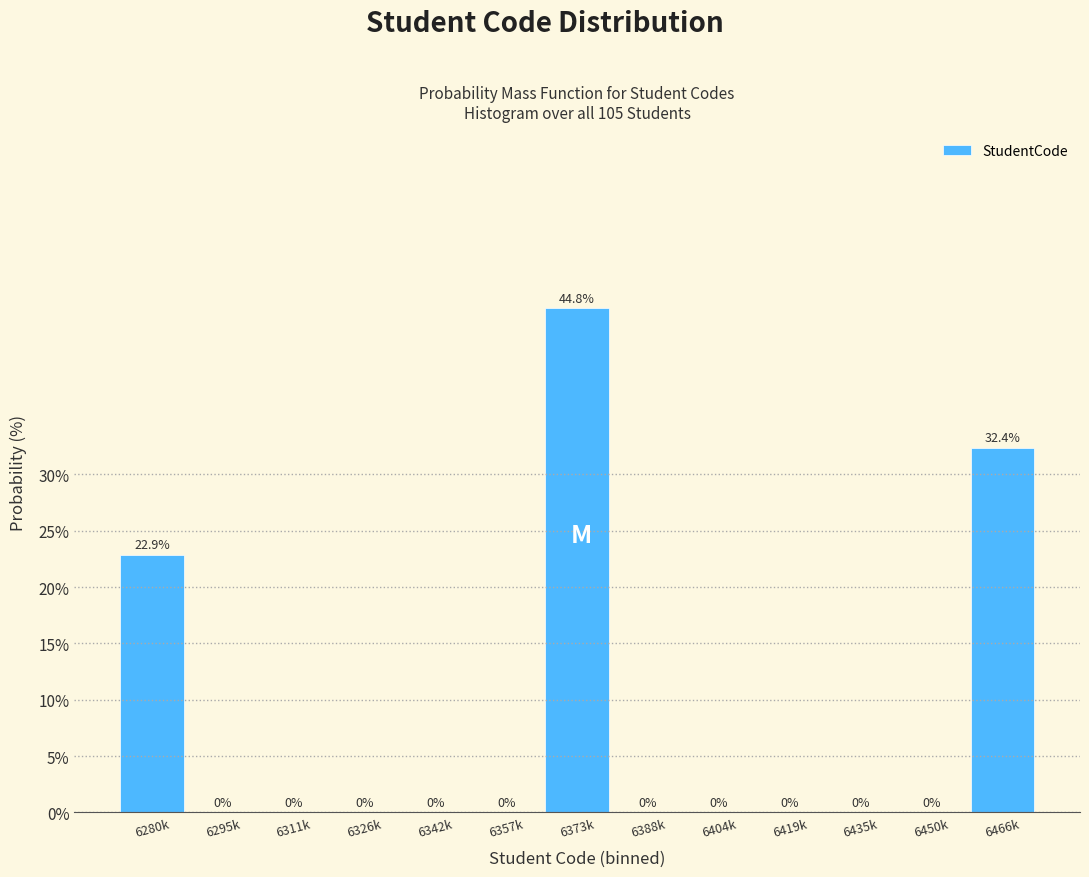

Reading right to left, list all the values displayed in this chart.

6466k=32.4	6450k=0.0	6435k=0.0	6419k=0.0	6404k=0.0	6388k=0.0	6373k=44.8	6357k=0.0	6342k=0.0	6326k=0.0	6311k=0.0	6295k=0.0	6280k=22.9